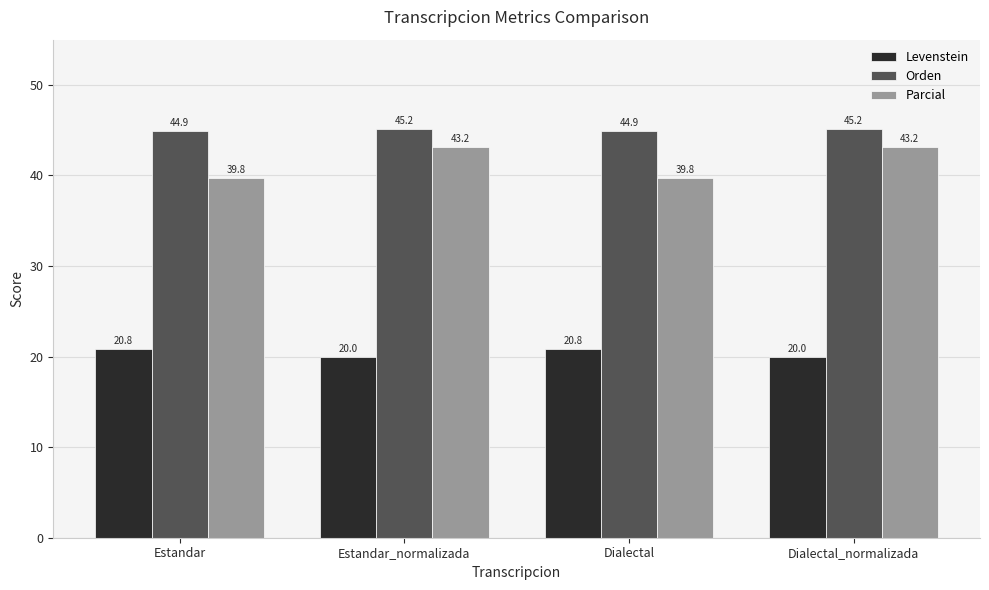

Rank the series by their maximum value, from lowest to highest.

Levenstein, Parcial, Orden